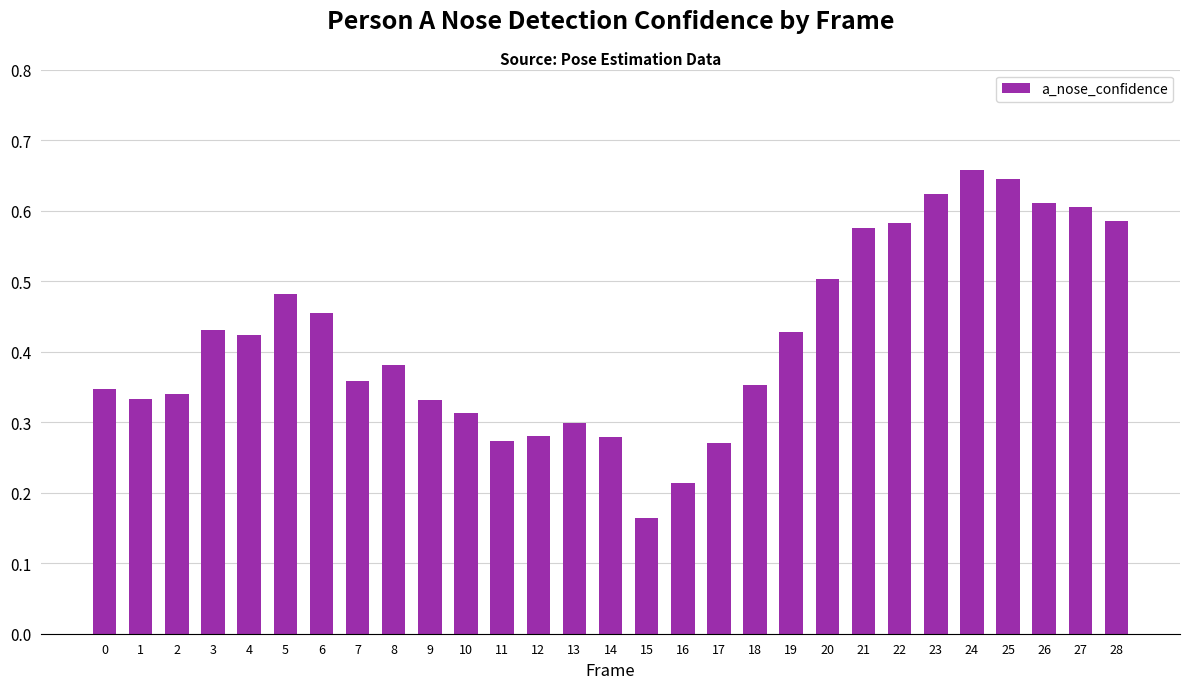

What is the sum of the values at 24 and 1?

1.0